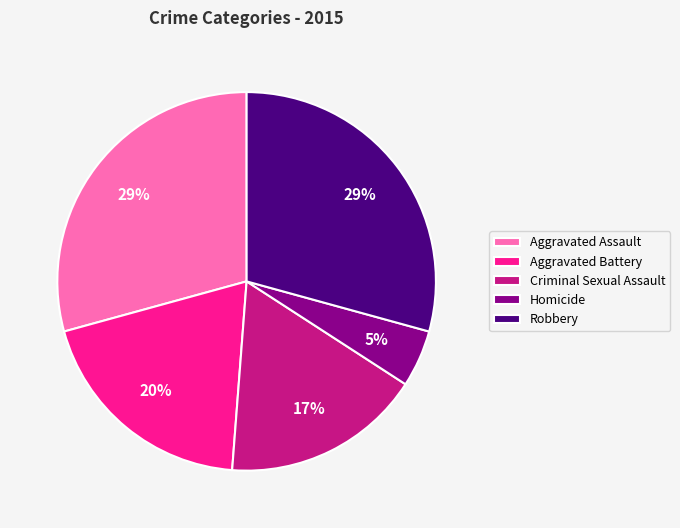

Is it true that Aggravated Battery is 20% of the pie?

True